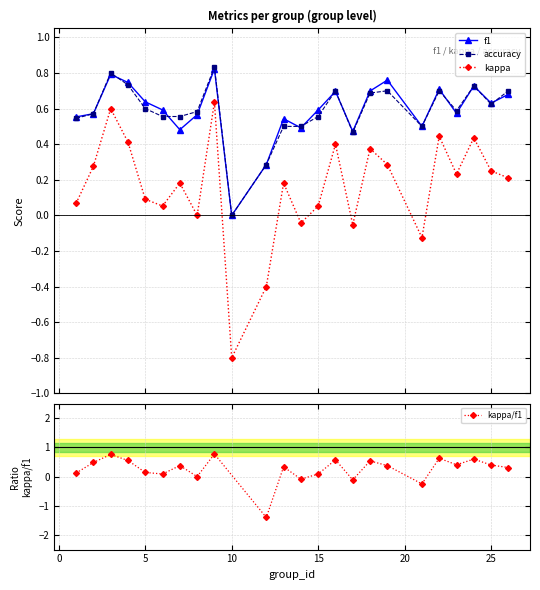

What is the average value of the accuracy series?

0.6